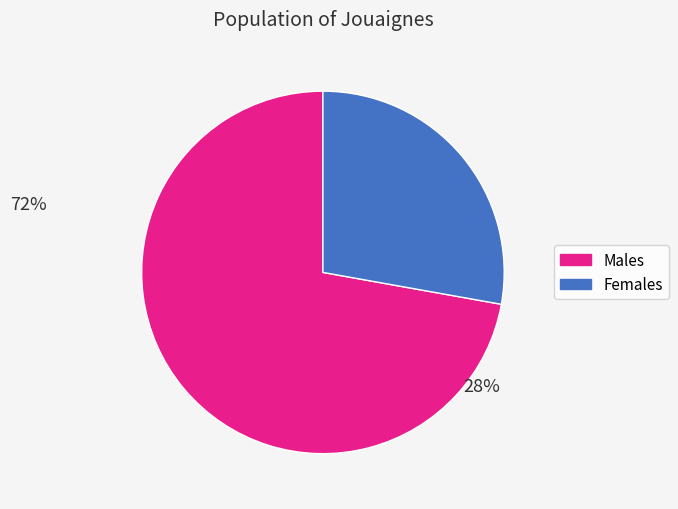

Is there a majority slice in this chart?

Yes